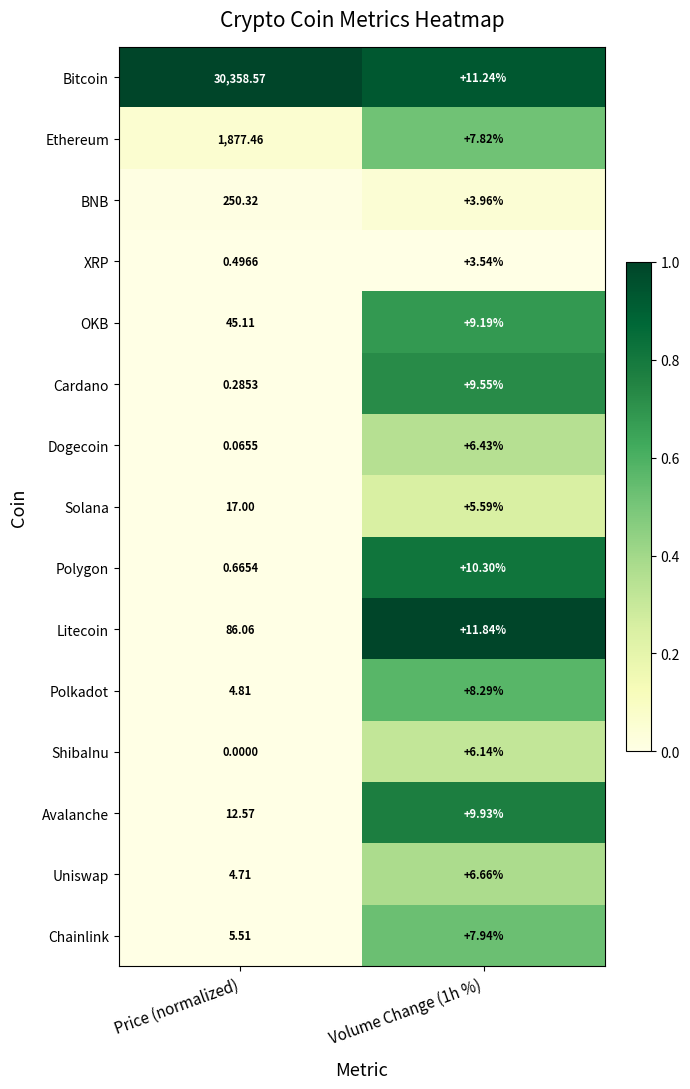

Which category has the highest value across all series?

Price (normalized)